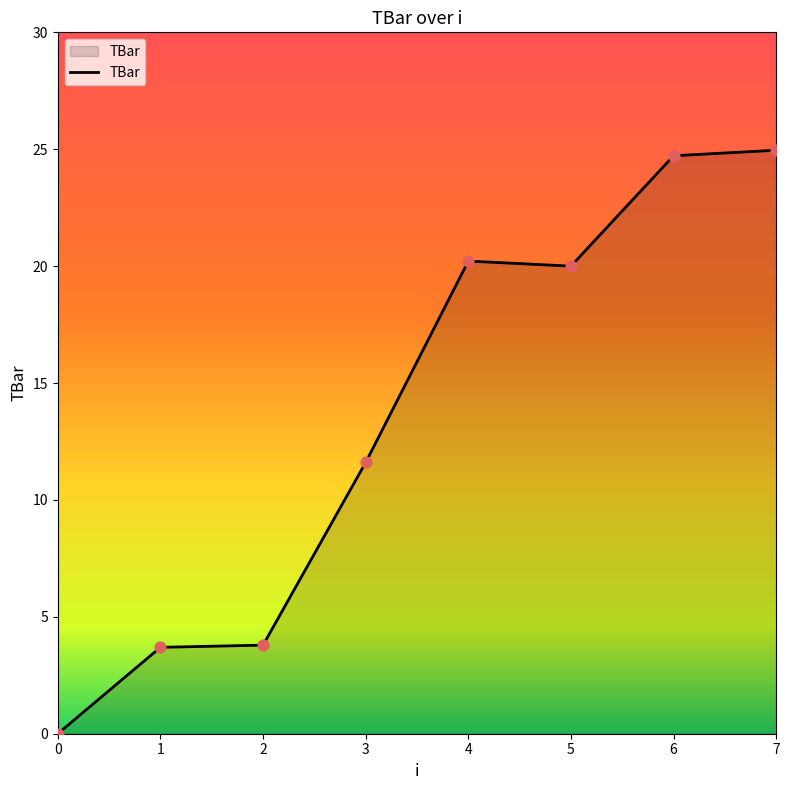

Which has a higher value, 5 or 3?

5